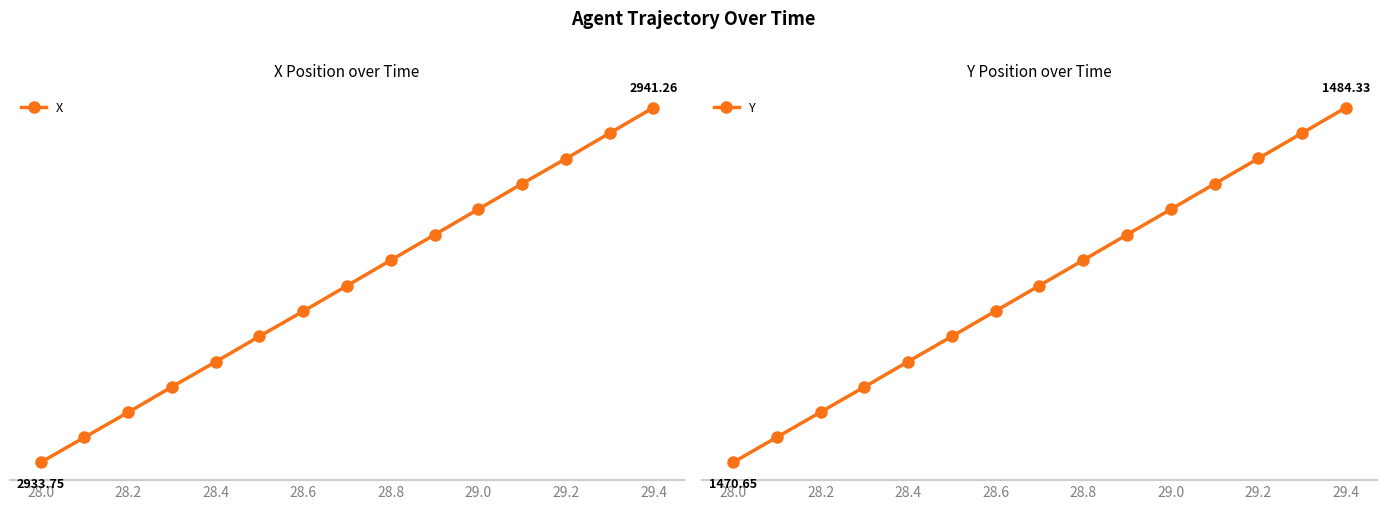

True or false: X and Y cross at least once.

False